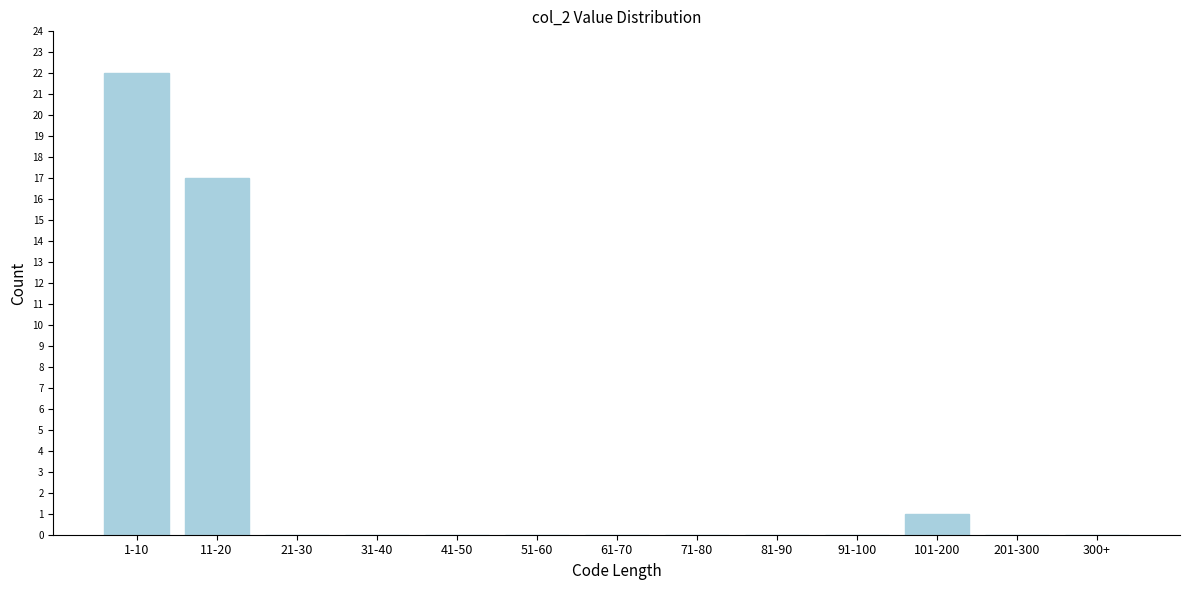

Reading left to right, transcribe all the data shown in this chart.

1-10=22	11-20=17	21-30=0	31-40=0	41-50=0	51-60=0	61-70=0	71-80=0	81-90=0	91-100=0	101-200=1	201-300=0	300+=0